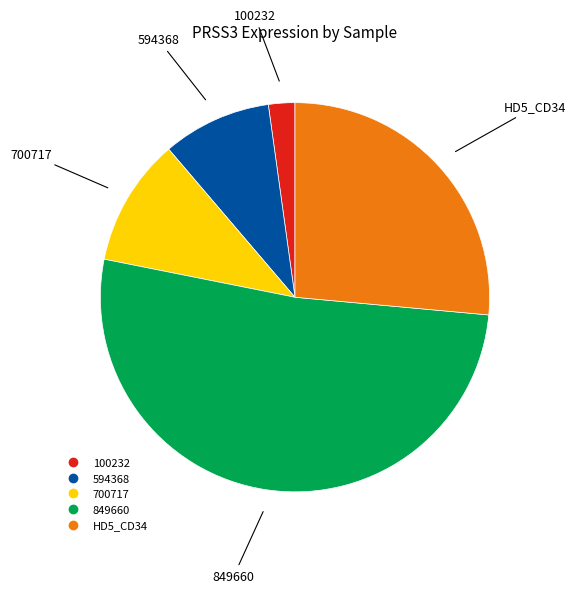

Is there a majority slice in this chart?

Yes